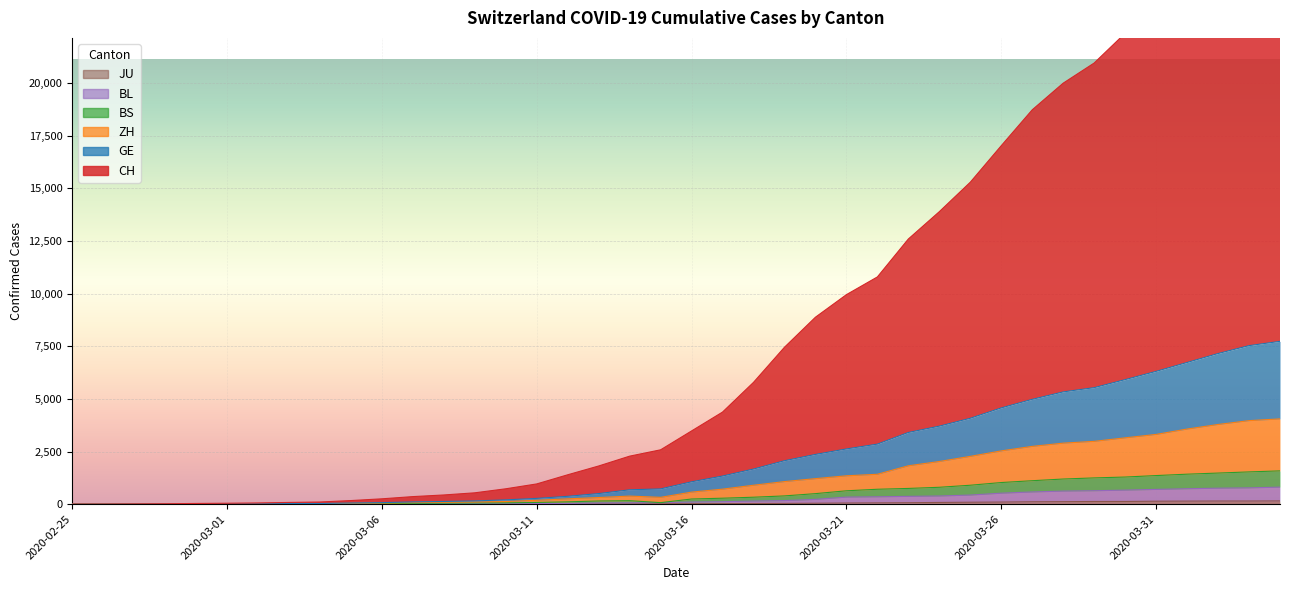

List the series in order of their peak value, highest first.

CH, GE, ZH, BS, BL, JU